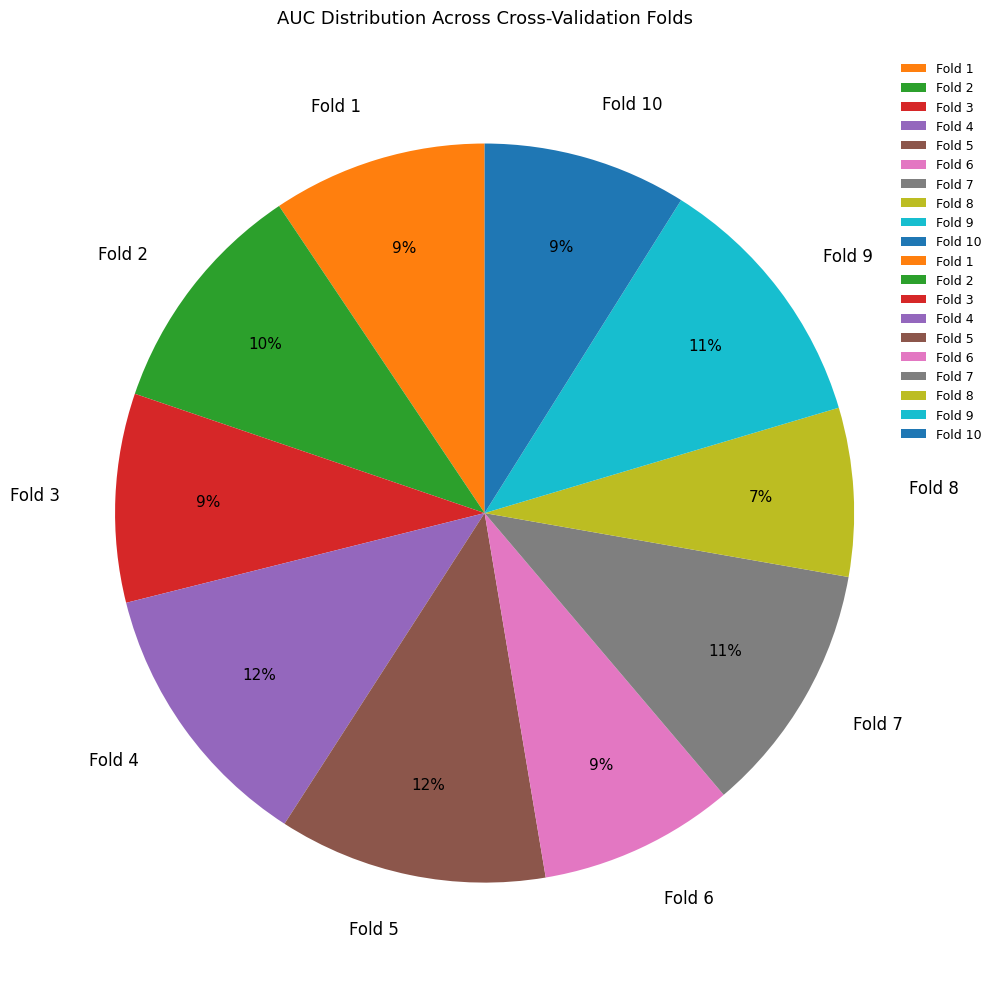

What is the smallest slice in the pie chart?

Fold 8